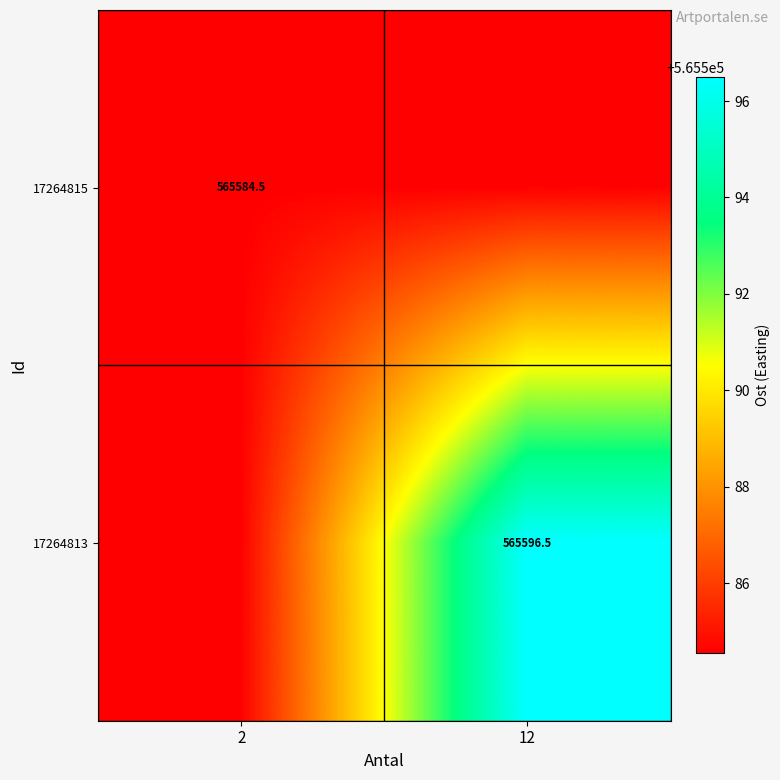

How many categories are shown in the chart?

2